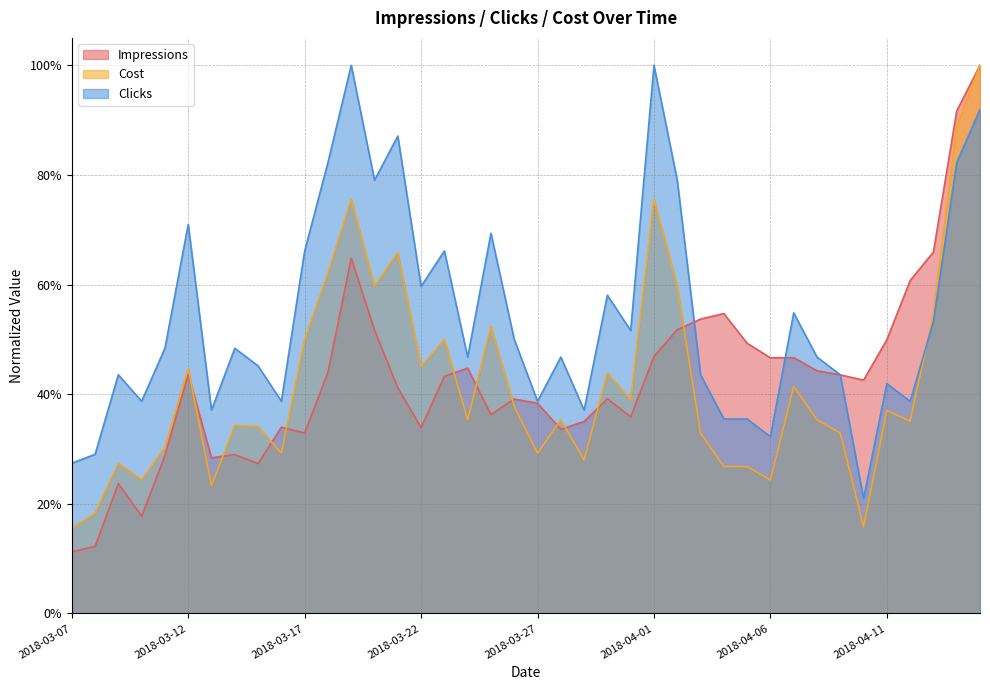

At which category is the sum across all series the highest?

2018-04-15